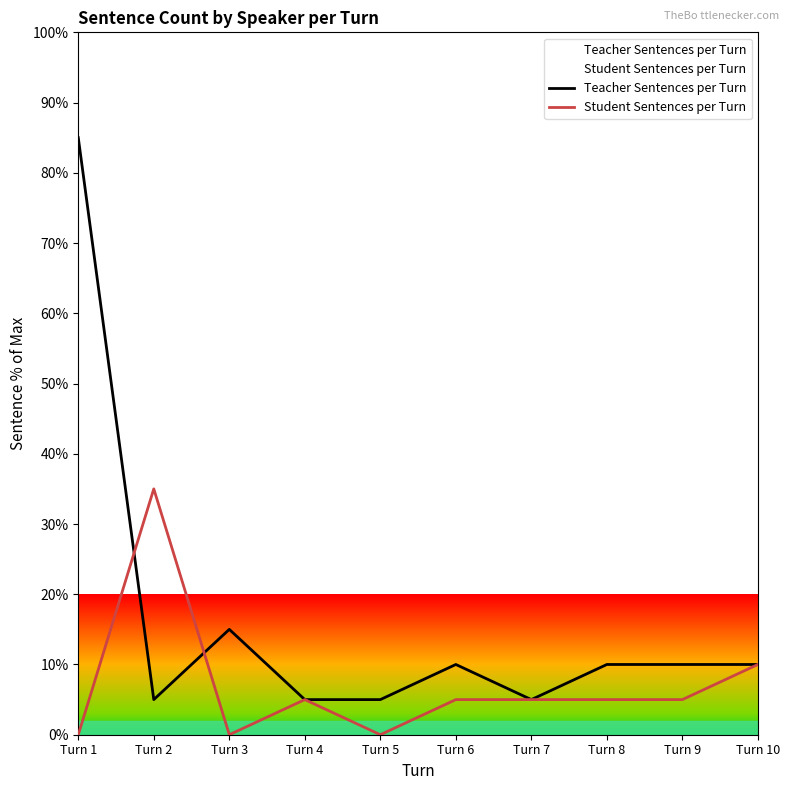

At which category is the sum across all series the highest?

Turn 1